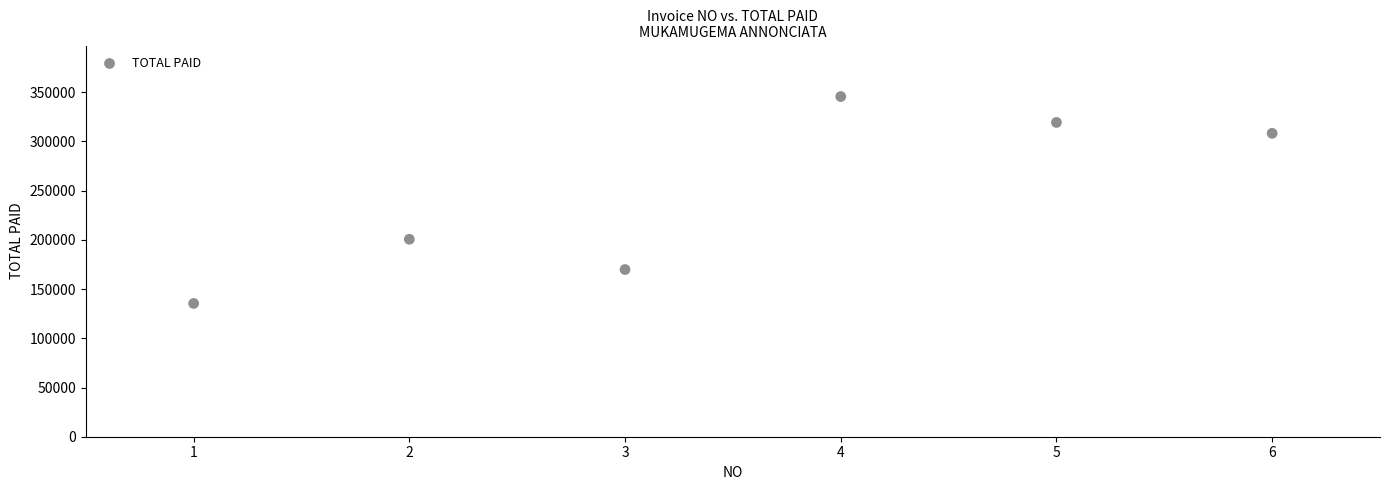

What Y value in the scatter plot is closest to 240490?

200620